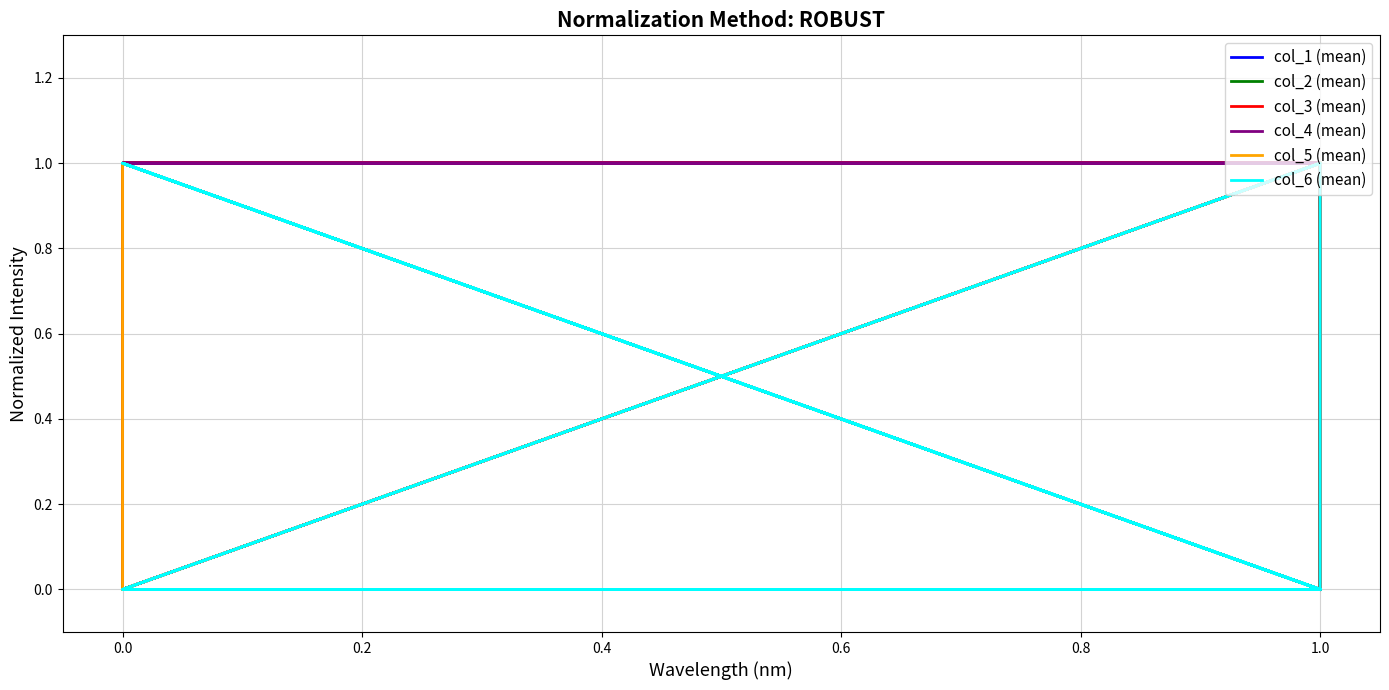

Does the chart have visible grid lines?

Yes